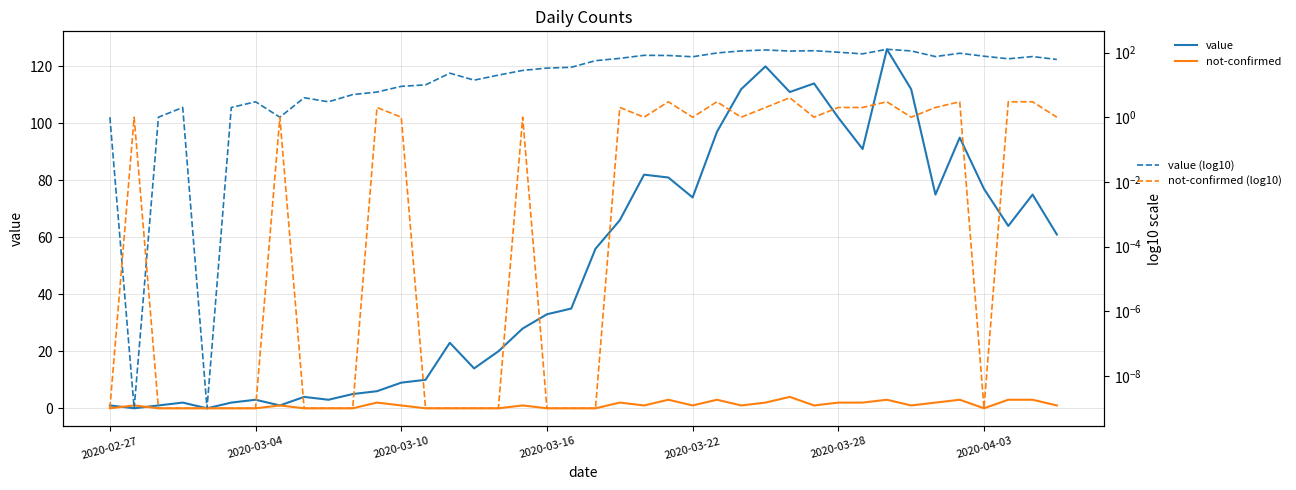

The value of value at 34 is 40.1. True or false?

False